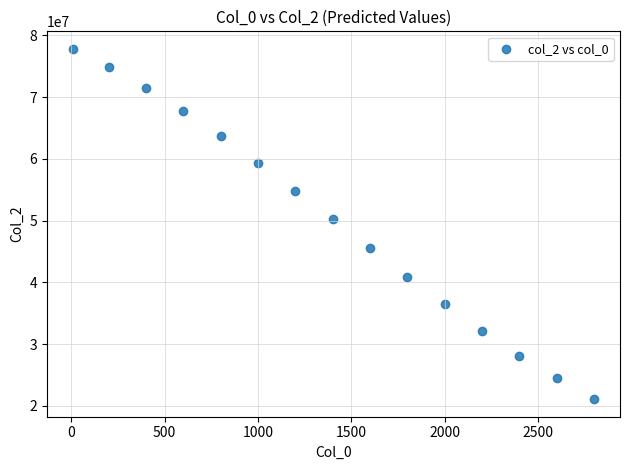

What Y value in the scatter plot is closest to 49439195?

50175478.8